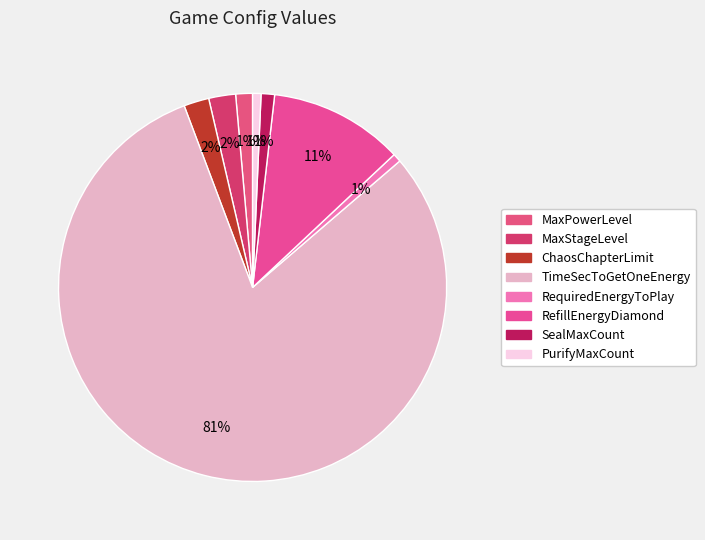

The PurifyMaxCount slice represents 1% of the pie. True or false?

True